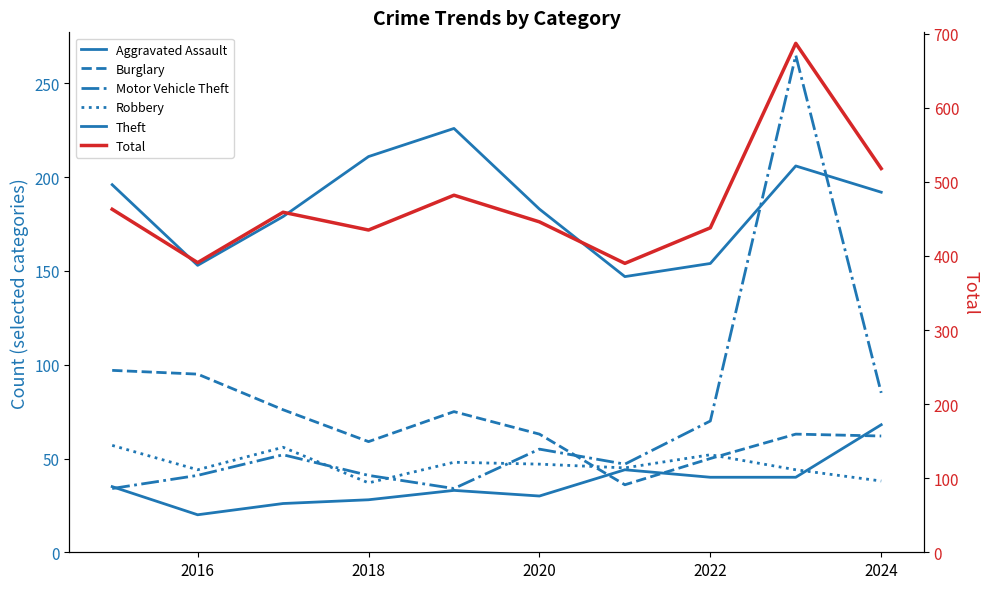

True or false: Theft and Total cross at least once.

False